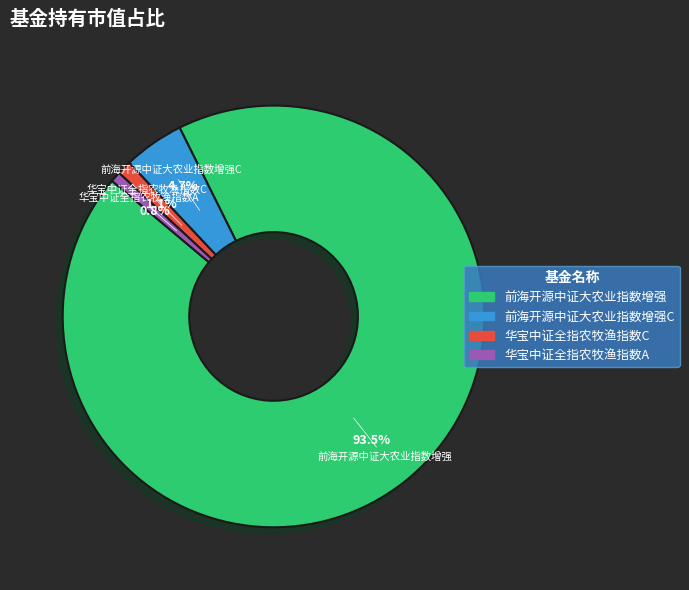

Is there a majority slice in this chart?

Yes